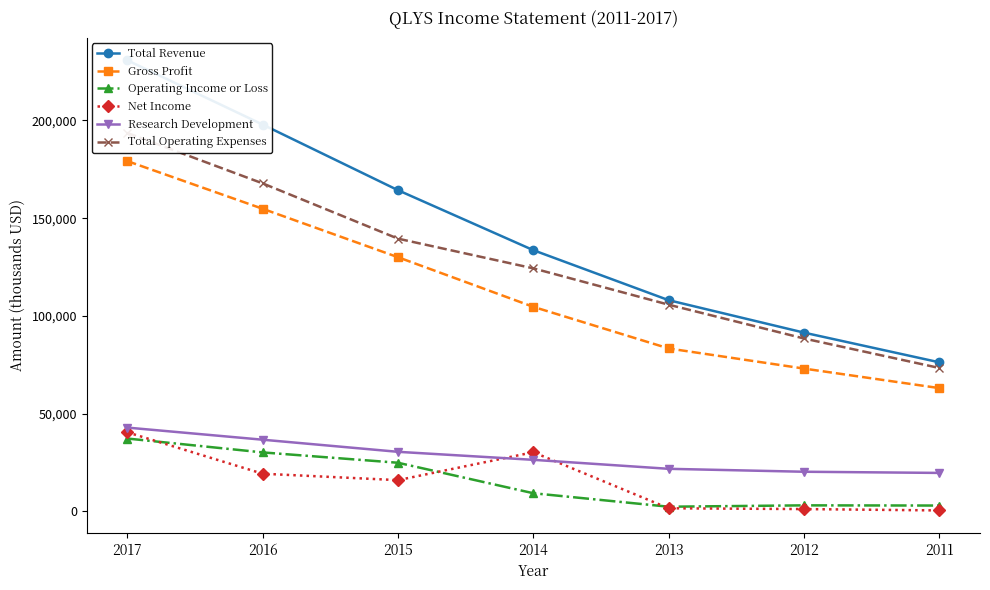

What is the sum of all Net Income values?

108700